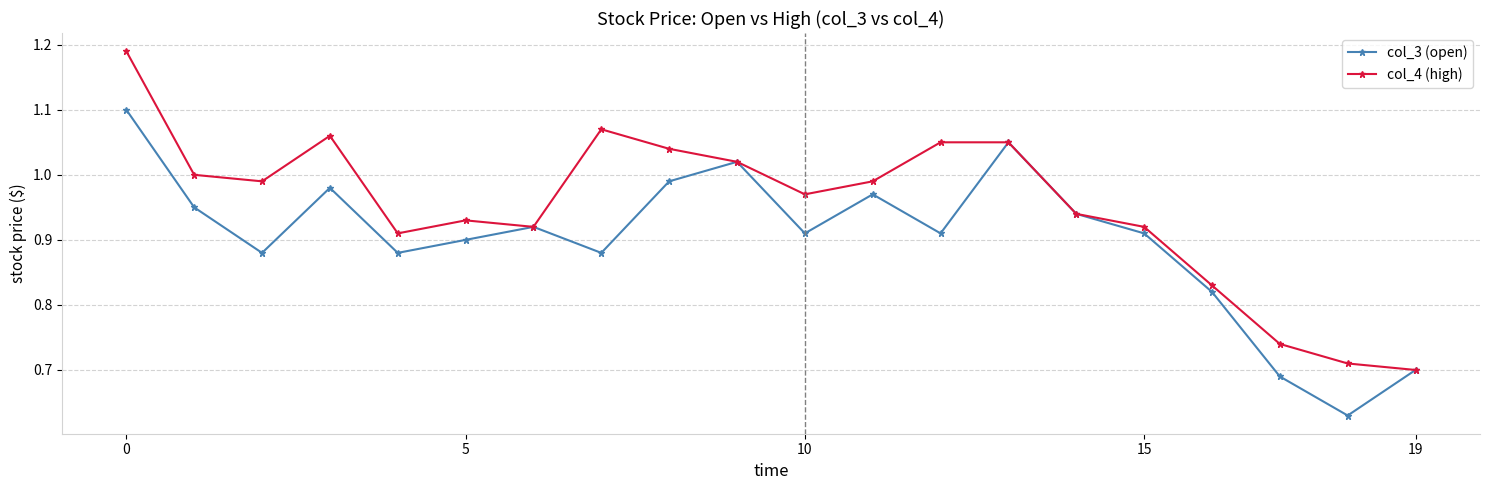

How many lines are shown in the chart?

2